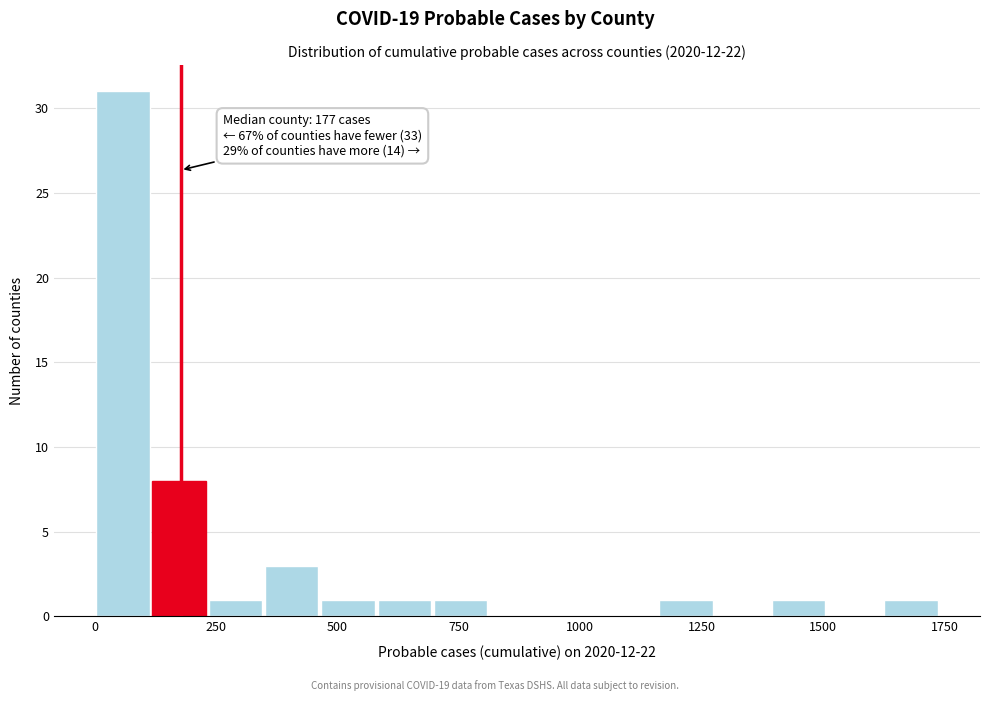

Read against the x-axis, roughly where is the centre of the tallest bar?

50